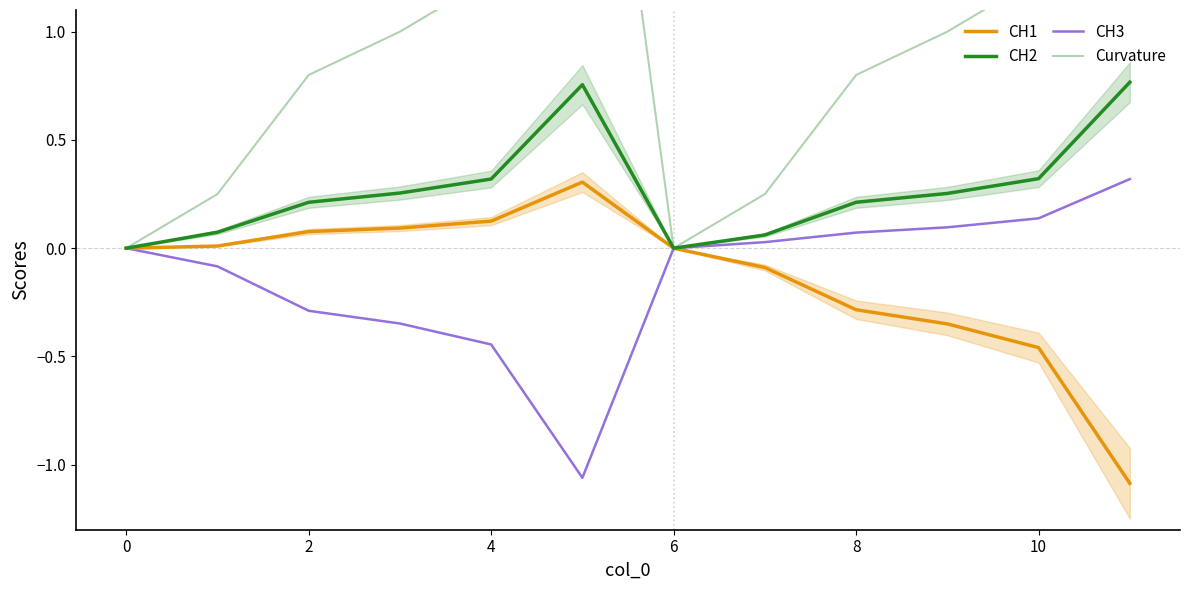

The value of CH3 at 4 is -0.2. True or false?

False